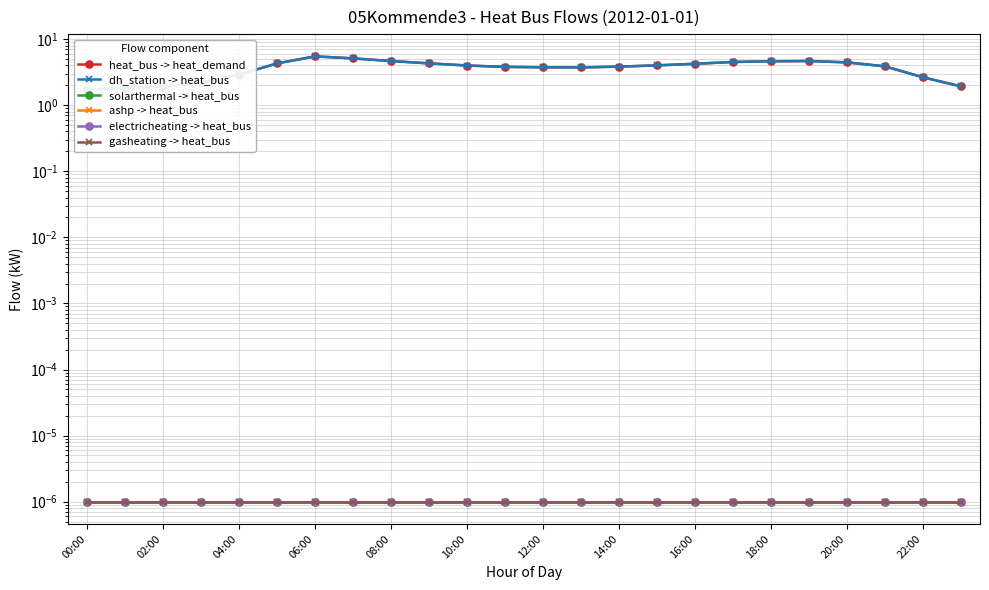

Reading left to right, extract all data points from this chart.

heat_bus -> heat_demand: 1.7	1.8	1.9	2.2	2.9	4.3	5.5	5.1	4.7	4.3	4.0	3.8	3.7	3.7	3.8	4.0	4.2	4.5	4.6	4.7	4.4	3.9	2.6	1.9
dh_station -> heat_bus: 1.7	1.8	1.9	2.2	2.9	4.3	5.5	5.1	4.7	4.3	4.0	3.8	3.7	3.7	3.8	4.0	4.2	4.5	4.6	4.7	4.4	3.9	2.6	1.9
solarthermal -> heat_bus: 0.0	0.0	0.0	0.0	0.0	0.0	0.0	0.0	0.0	0.0	0.0	0.0	0.0	0.0	0.0	0.0	0.0	0.0	0.0	0.0	0.0	0.0	0.0	0.0
ashp -> heat_bus: 0.0	0.0	0.0	0.0	0.0	0.0	0.0	0.0	0.0	0.0	0.0	0.0	0.0	0.0	0.0	0.0	0.0	0.0	0.0	0.0	0.0	0.0	0.0	0.0
electricheating -> heat_bus: 0.0	0.0	0.0	0.0	0.0	0.0	0.0	0.0	0.0	0.0	0.0	0.0	0.0	0.0	0.0	0.0	0.0	0.0	0.0	0.0	0.0	0.0	0.0	0.0
gasheating -> heat_bus: 0.0	0.0	0.0	0.0	0.0	0.0	0.0	0.0	0.0	0.0	0.0	0.0	0.0	0.0	0.0	0.0	0.0	0.0	0.0	0.0	0.0	0.0	0.0	0.0